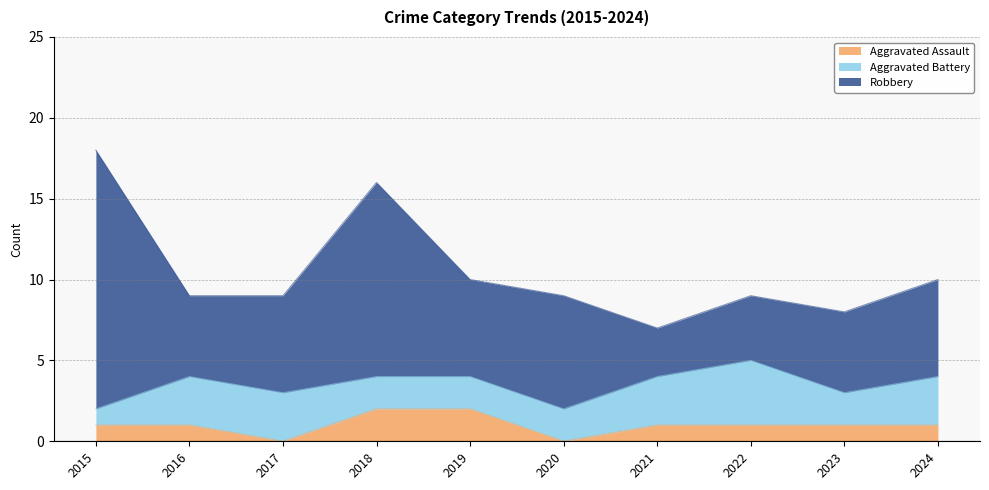

What is the difference between the maximum and minimum values in the Robbery series?

13